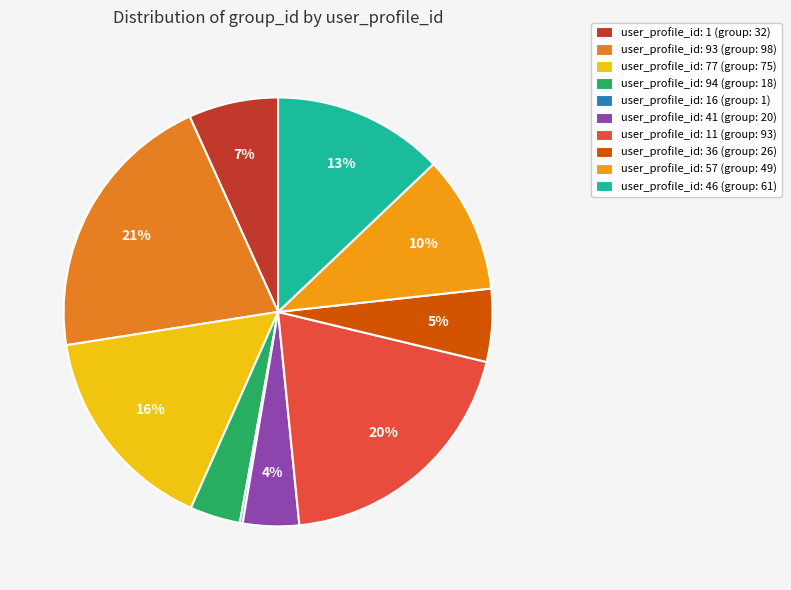

Count the number of slices in the pie.

10